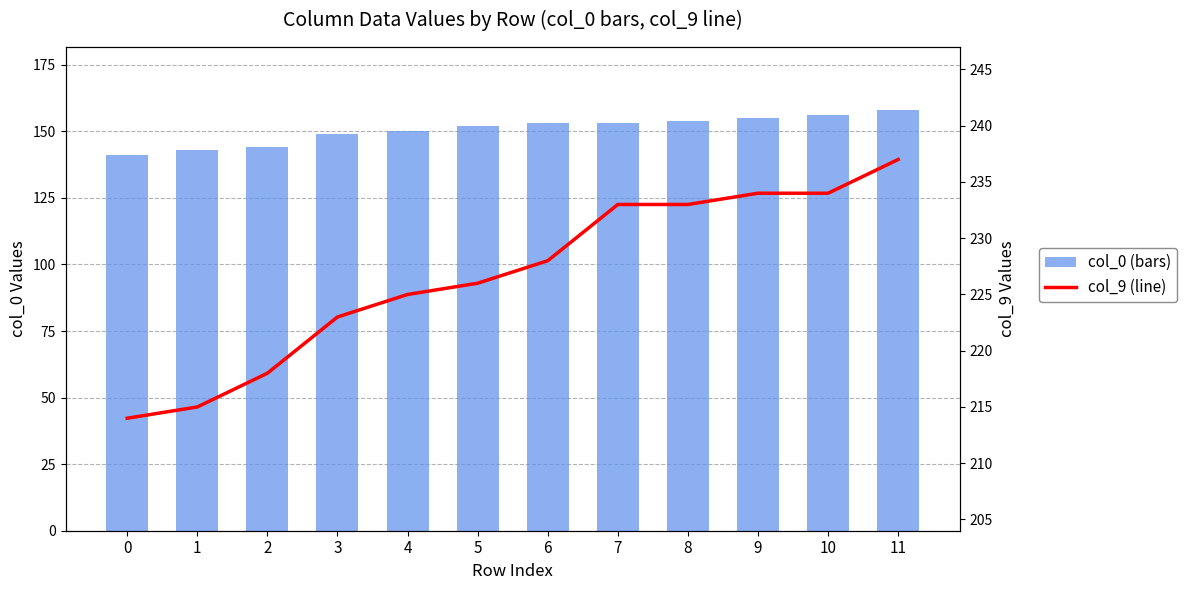

What is the value of the col_0 (bars) bar at the 7th from the left?

153